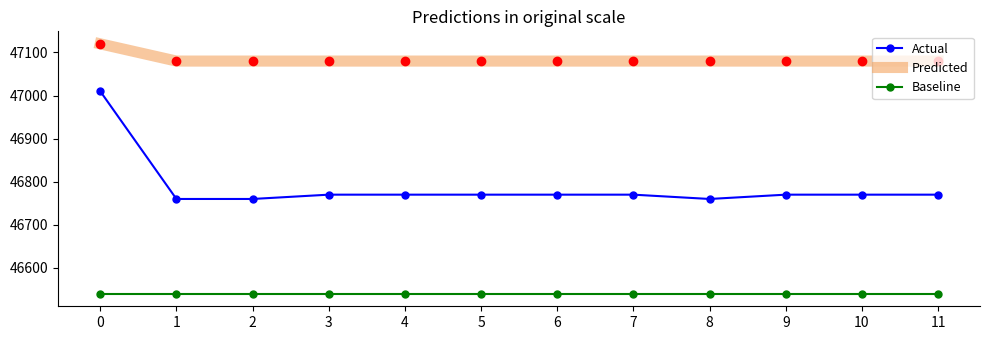

True or false: Actual and Predicted intersect in this chart.

False